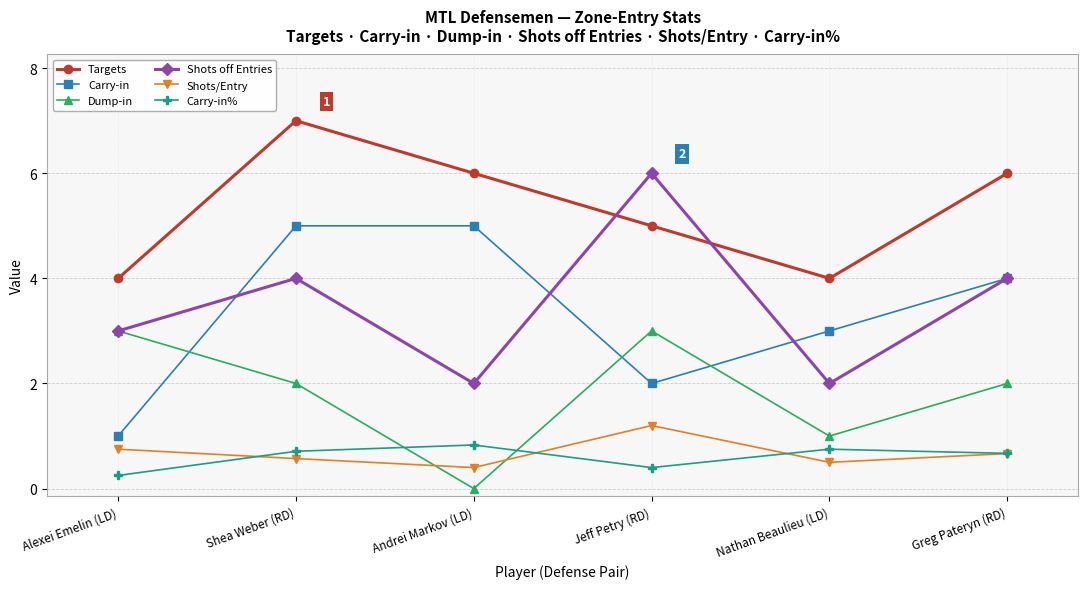

Which series has the largest total across all categories?

Targets